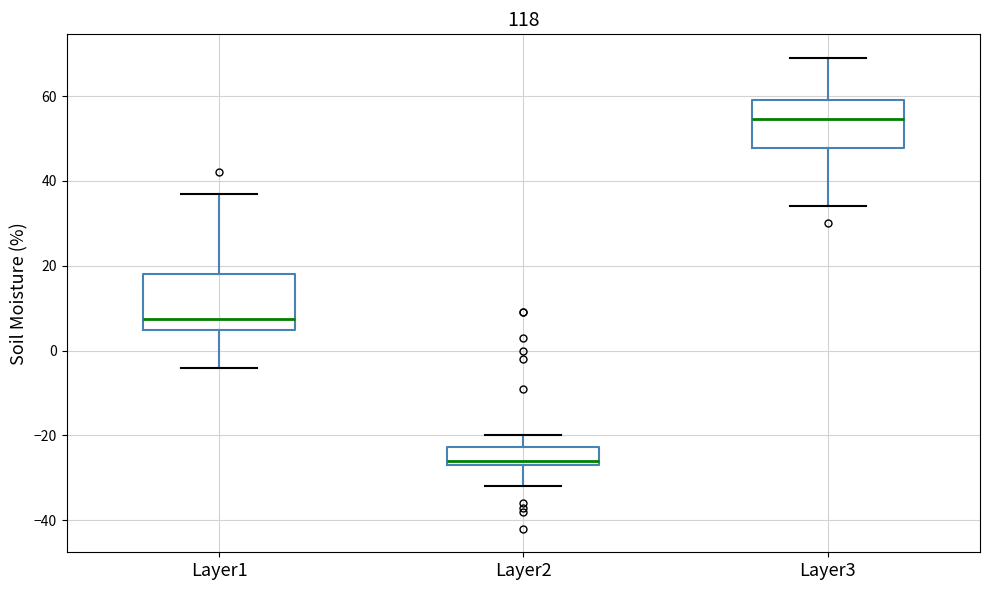

Which box has the highest median line?

Layer3